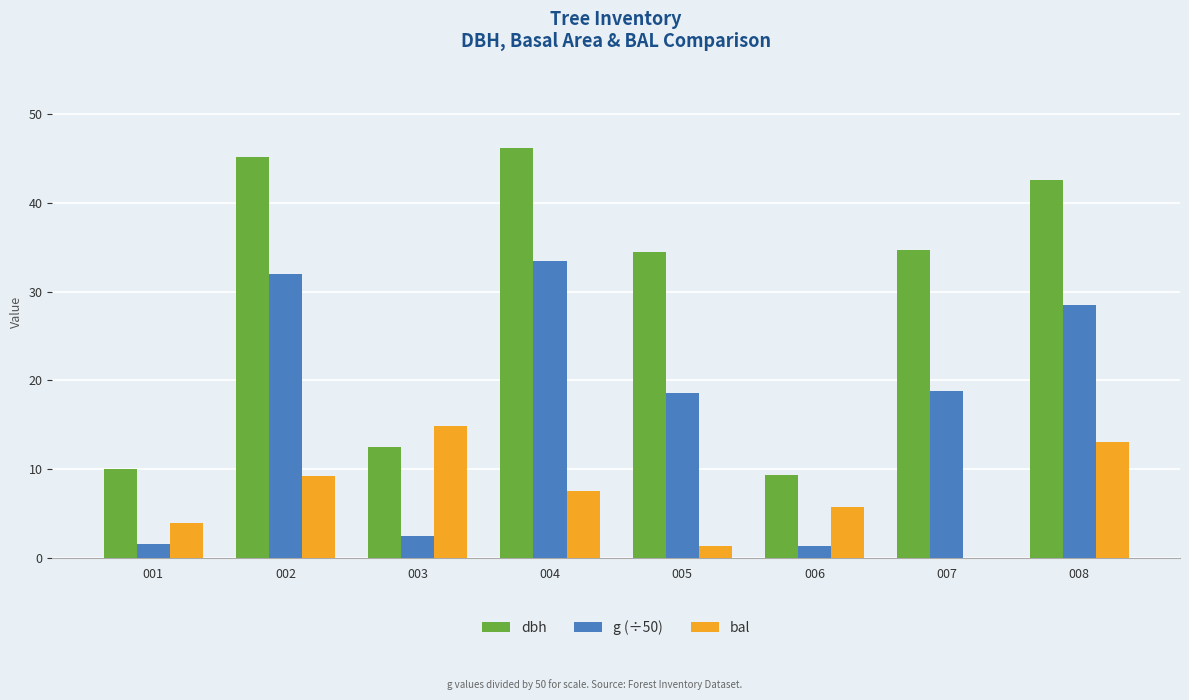

What is the average value of the g (÷50) series?

17.1